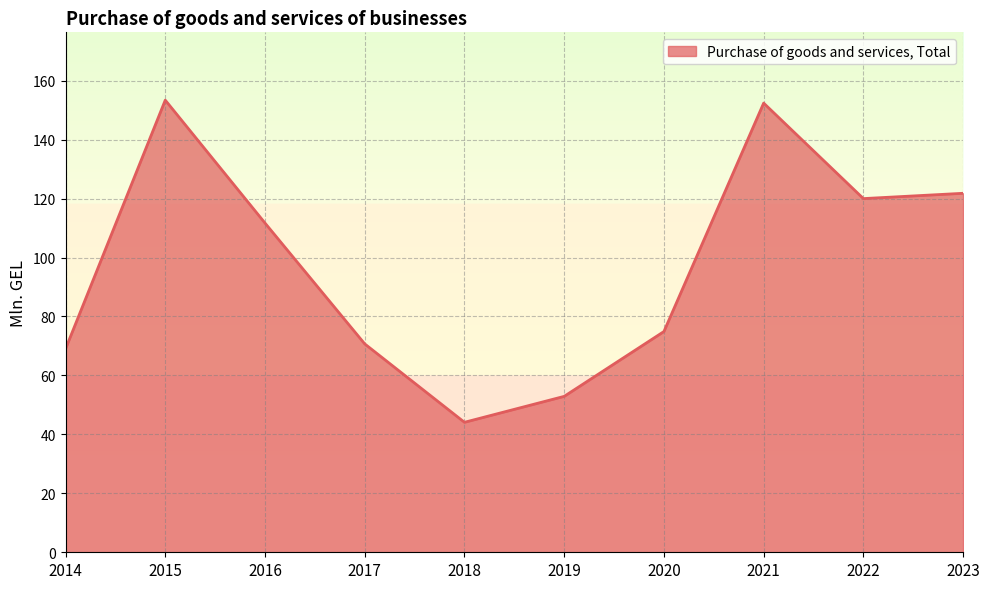

Where is the first local minimum?

2018